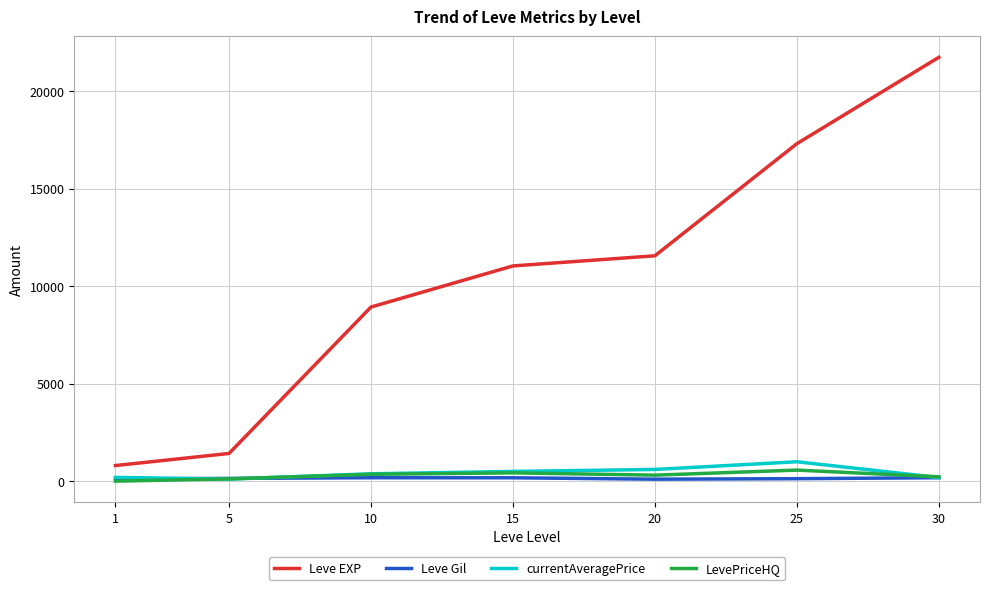

True or false: currentAveragePrice and Leve EXP cross at least once.

False